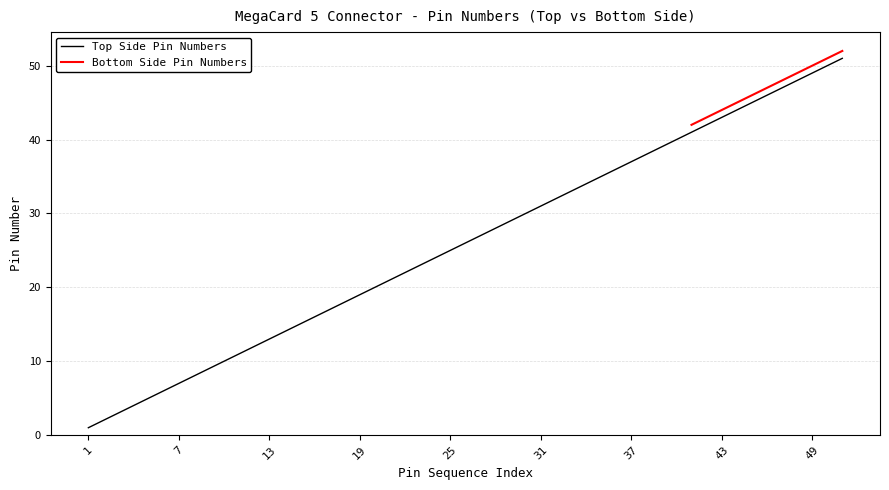

True or false: there are more than 2 points higher than both neighbors.

False